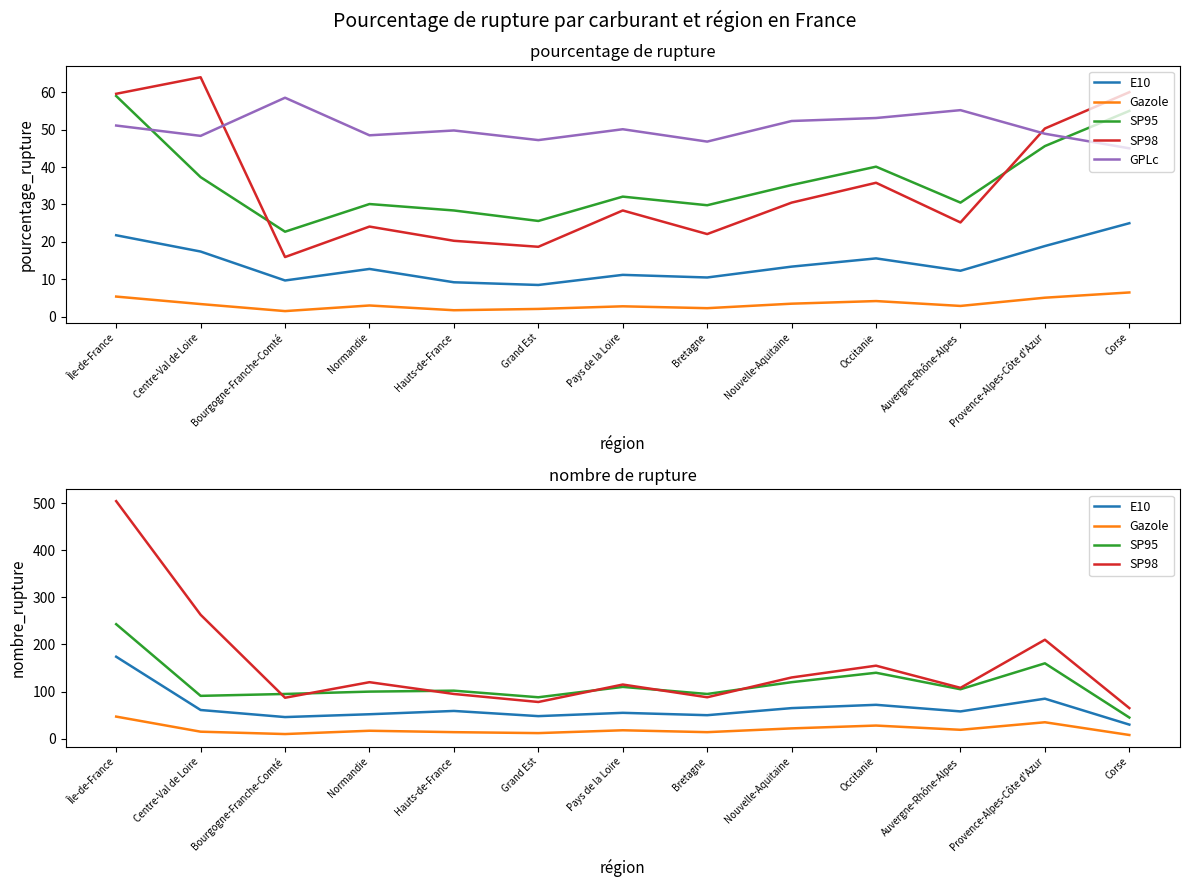

How many interior local peaks does the Gazole series have?

4